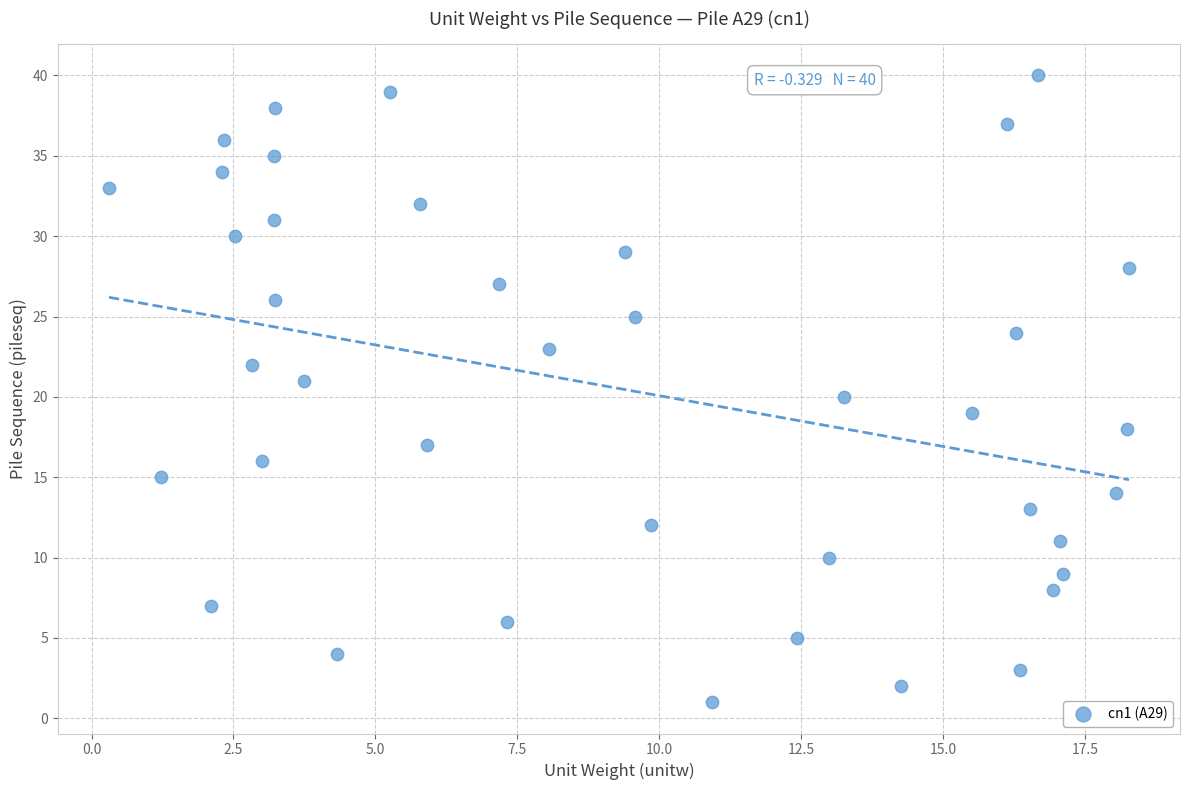

What is the range of Y values (max minus min)?

39